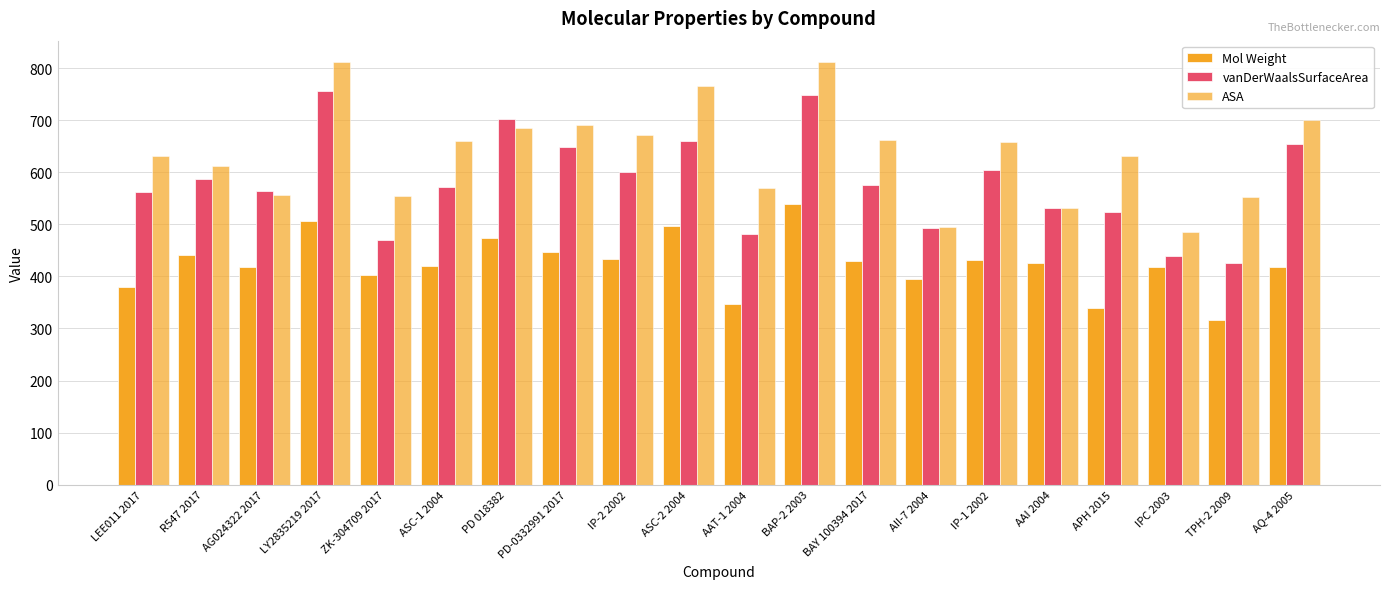

Which category has the highest value in the ASA series?

LY2835219 2017